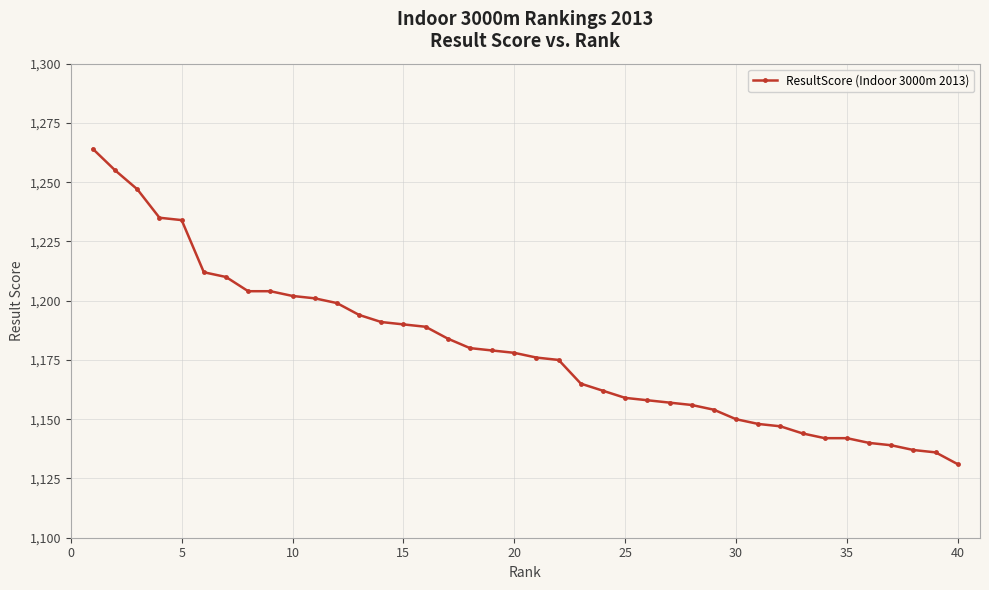

What is the average value?

1179